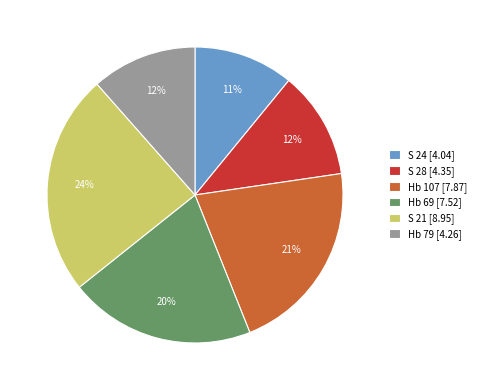

To the nearest percent, what percentage of the pie is S 21?

24%